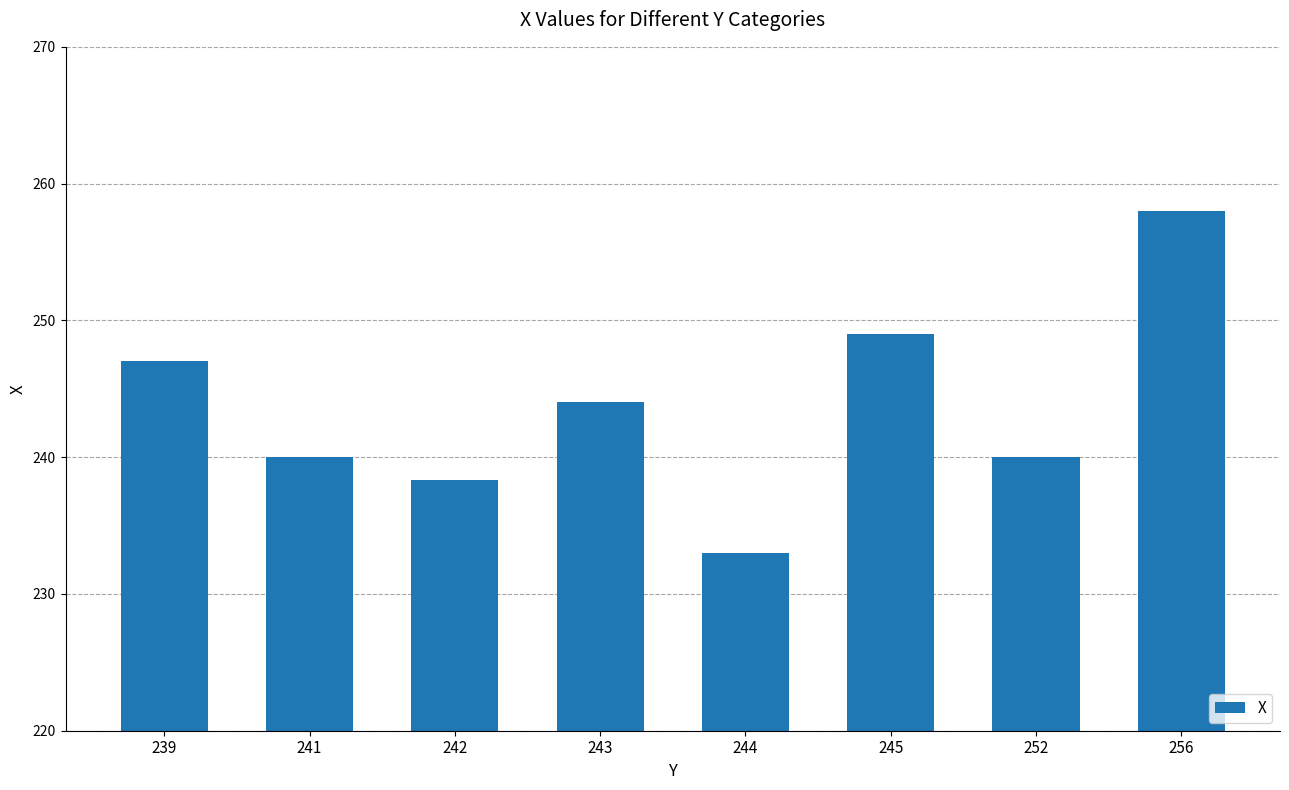

The chart shows a value of 240.0 at 241. True or false?

True